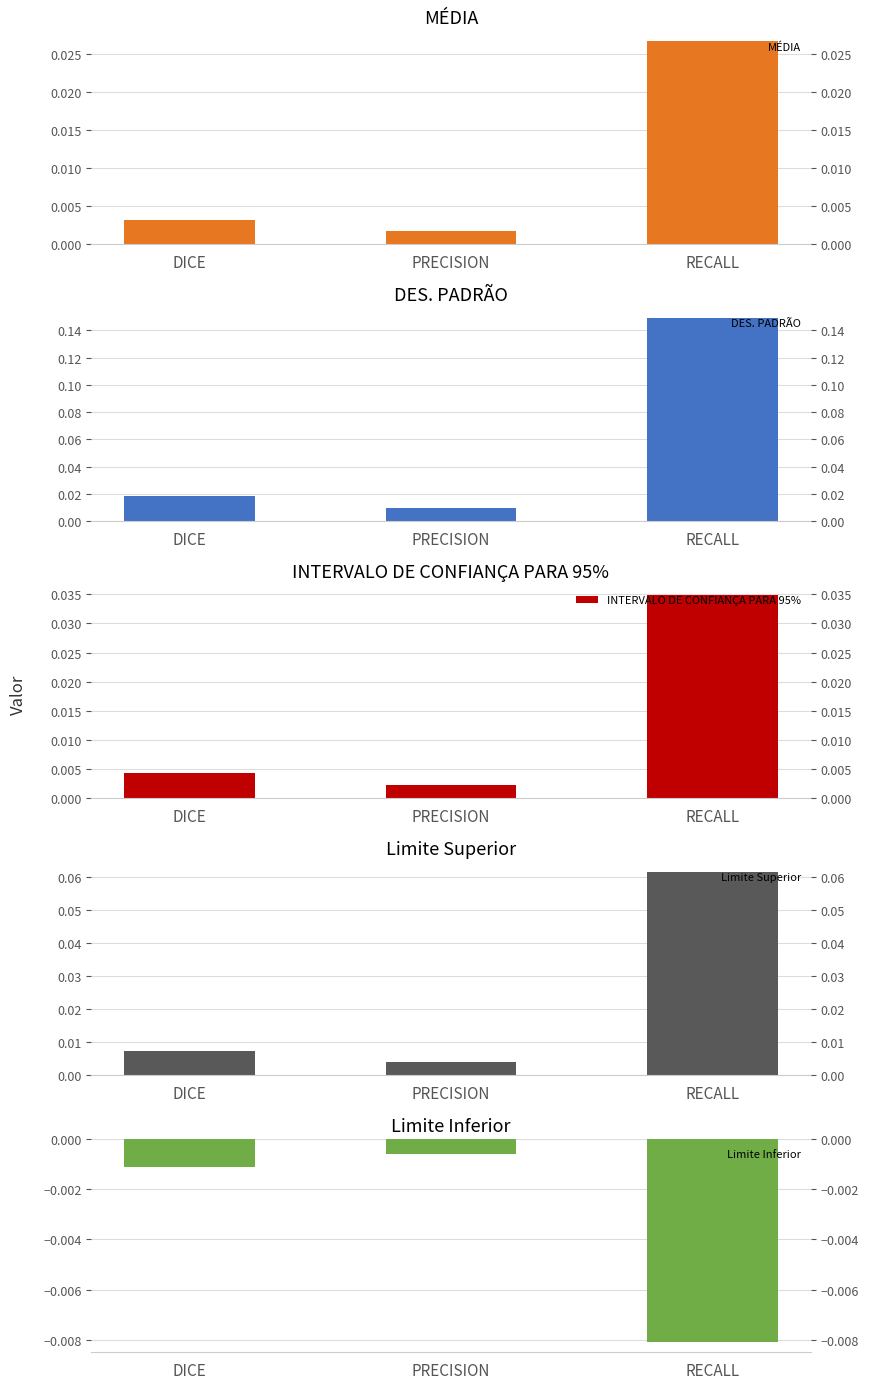

Reading right to left, transcribe all the data shown in this chart.

MÉDIA: RECALL=0.0	PRECISION=0.0	DICE=0.0
DES. PADRÃO: RECALL=0.1	PRECISION=0.0	DICE=0.0
INTERVALO DE CONFIANÇA PARA 95%: RECALL=0.0	PRECISION=0.0	DICE=0.0
Limite Superior: RECALL=0.1	PRECISION=0.0	DICE=0.0
Limite Inferior: RECALL=-0.0	PRECISION=-0.0	DICE=-0.0